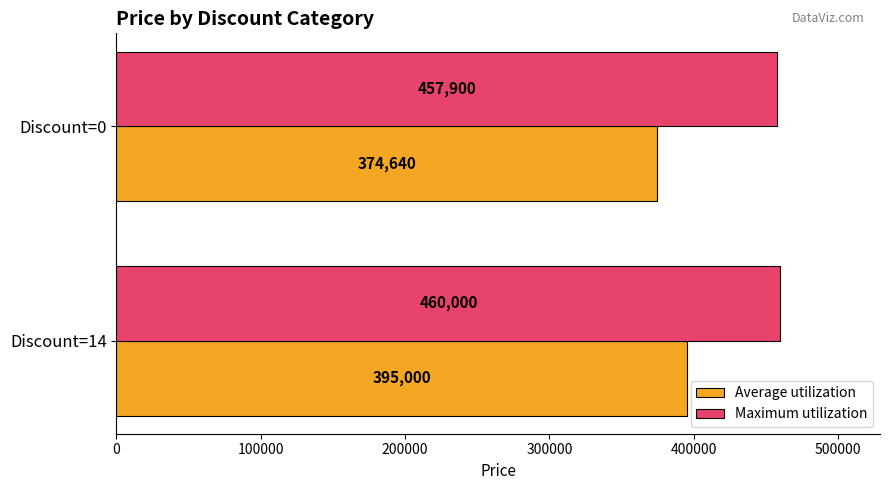

Rank the series by their maximum value, from lowest to highest.

Average utilization, Maximum utilization